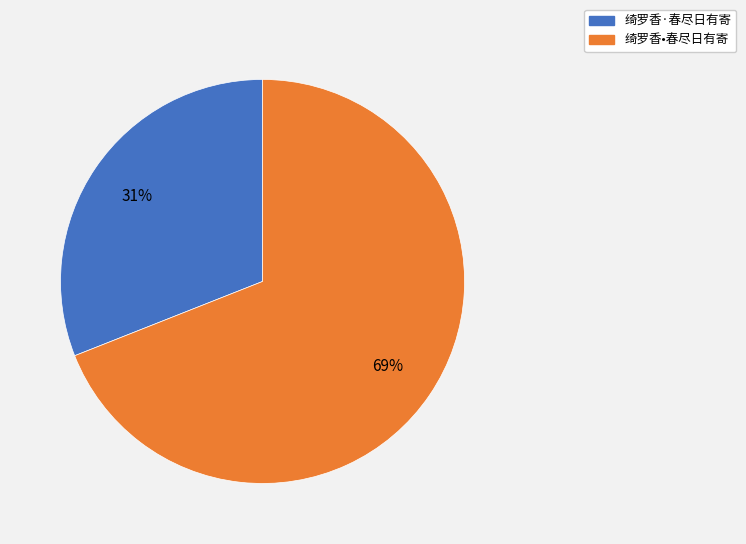

Which category accounts for the majority?

绮罗香•春尽日有寄